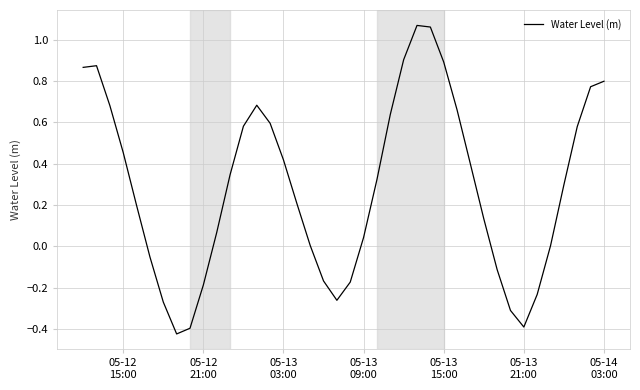

What is the difference between the maximum and minimum values?

1.5